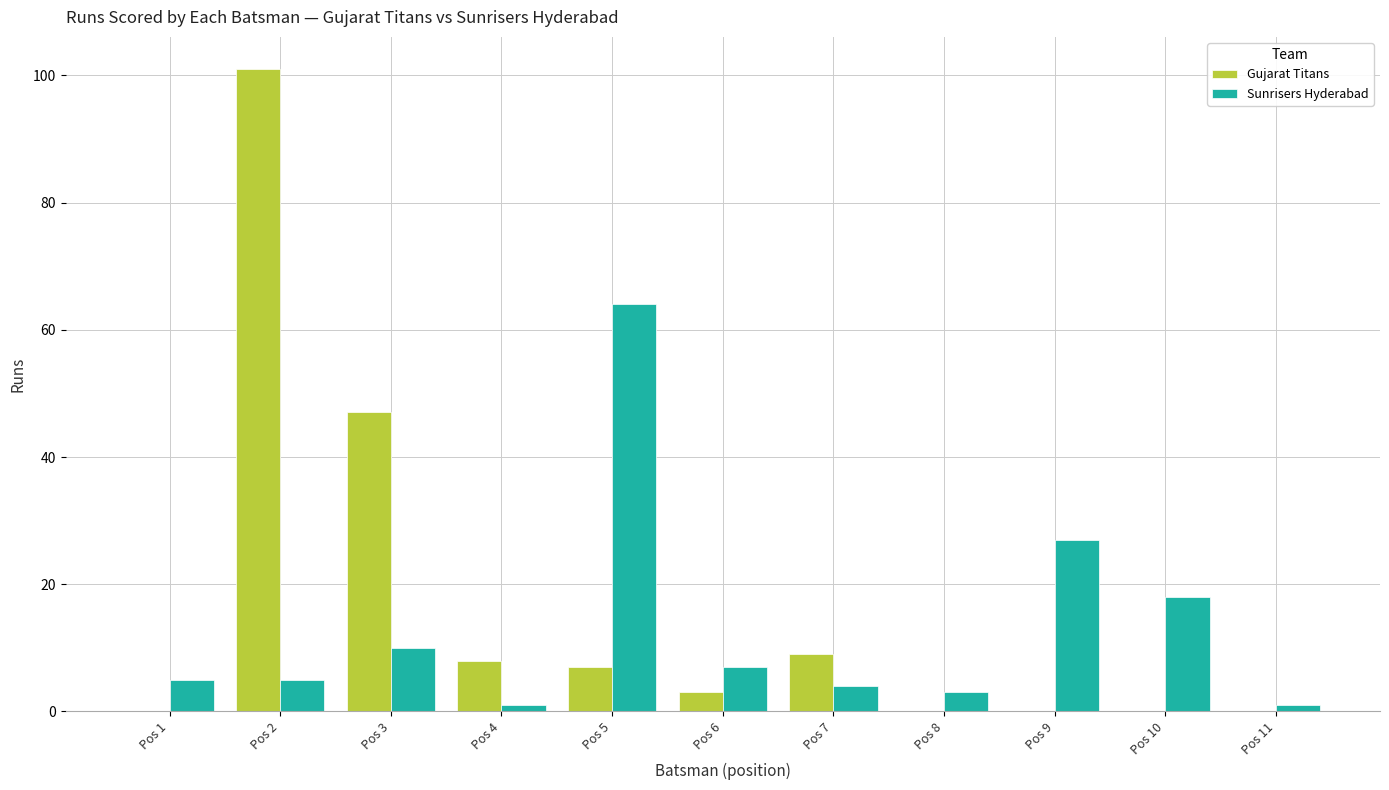

Is it true that Gujarat Titans equals -51 at Pos 1?

False